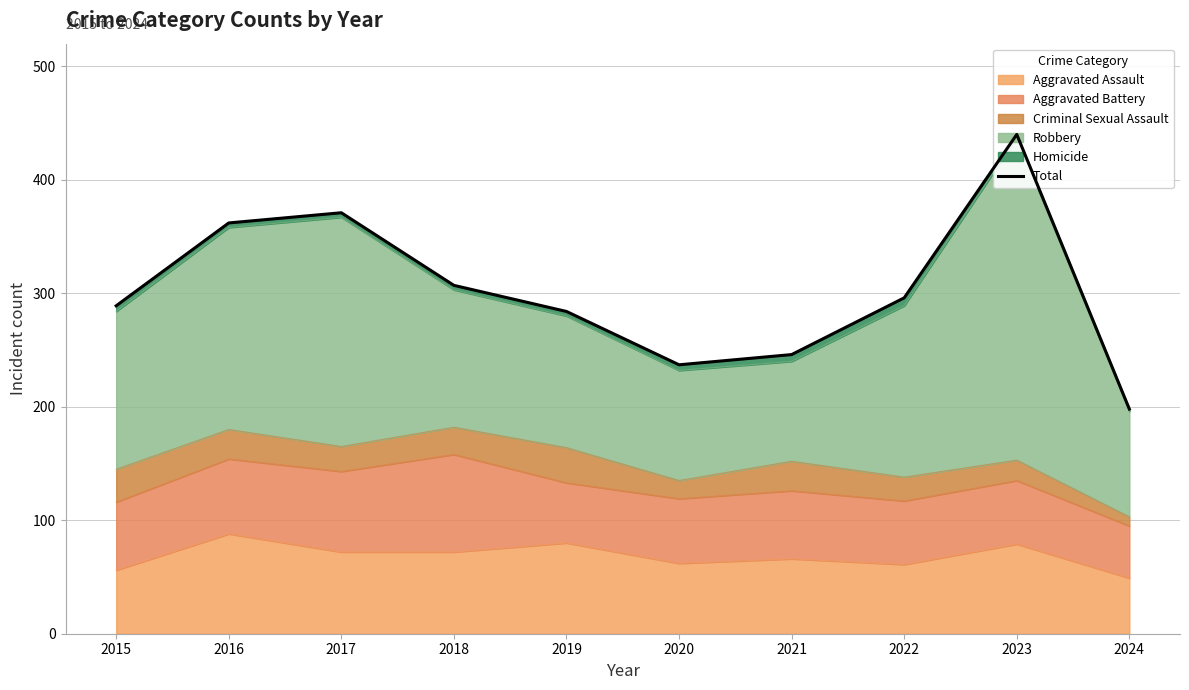

How many lines are shown in the chart?

1